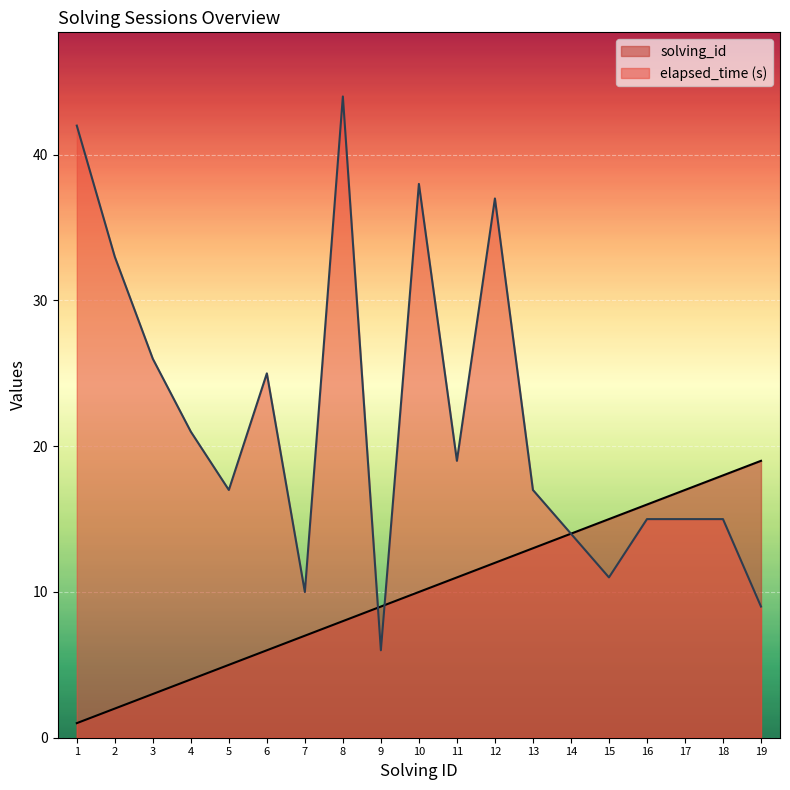

How many data points in elapsed_time are above 17?

9